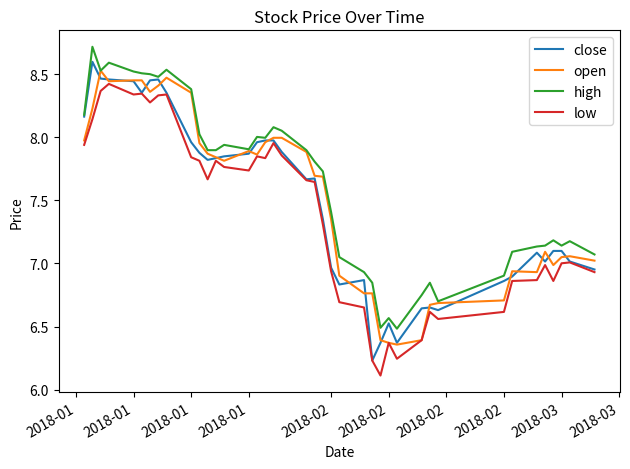

What is the greatest value displayed?

8.7